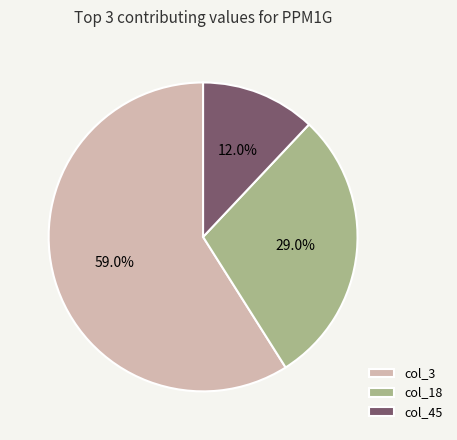

Rank the categories by value from highest to lowest.

col_3, col_18, col_45